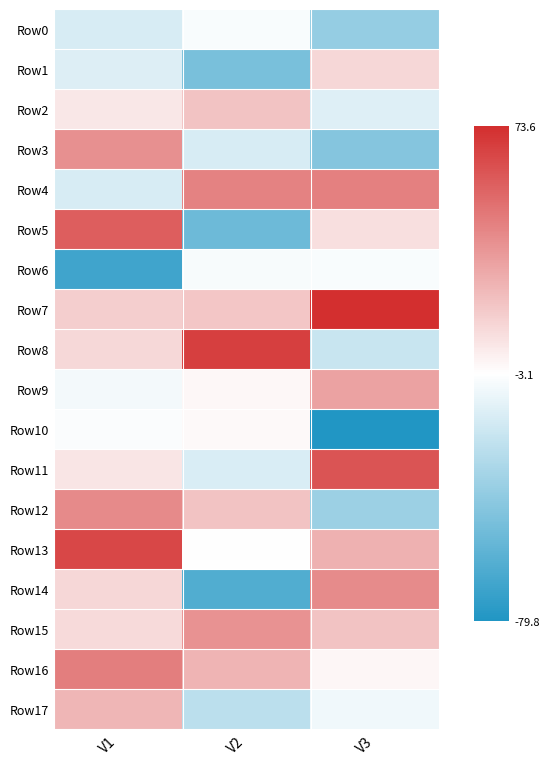

Reading left to right, extract all data points from this chart.

Row0: V1=-16.6	V2=-5.4	V3=-39.2
Row1: V1=-14.5	V2=-49.1	V3=11.6
Row2: V1=5.7	V2=18.9	V3=-14.1
Row3: V1=37.6	V2=-16.7	V3=-44.8
Row4: V1=-16.6	V2=42.5	V3=43.5
Row5: V1=55.7	V2=-53.2	V3=8.5
Row6: V1=-68.5	V2=-5.5	V3=-5.1
Row7: V1=14.4	V2=17.6	V3=73.6
Row8: V1=10.7	V2=67.2	V3=-21.9
Row9: V1=-6.8	V2=-0.3	V3=30.7
Row10: V1=-4.5	V2=-0.9	V3=-79.8
Row11: V1=6.3	V2=-16.2	V3=59.2
Row12: V1=40.0	V2=18.9	V3=-37.1
Row13: V1=64.1	V2=-3.4	V3=25.1
Row14: V1=11.4	V2=-62.8	V3=39.4
Row15: V1=10.6	V2=36.8	V3=18.5
Row16: V1=43.8	V2=24.0	V3=0.0
Row17: V1=23.4	V2=-26.0	V3=-8.5